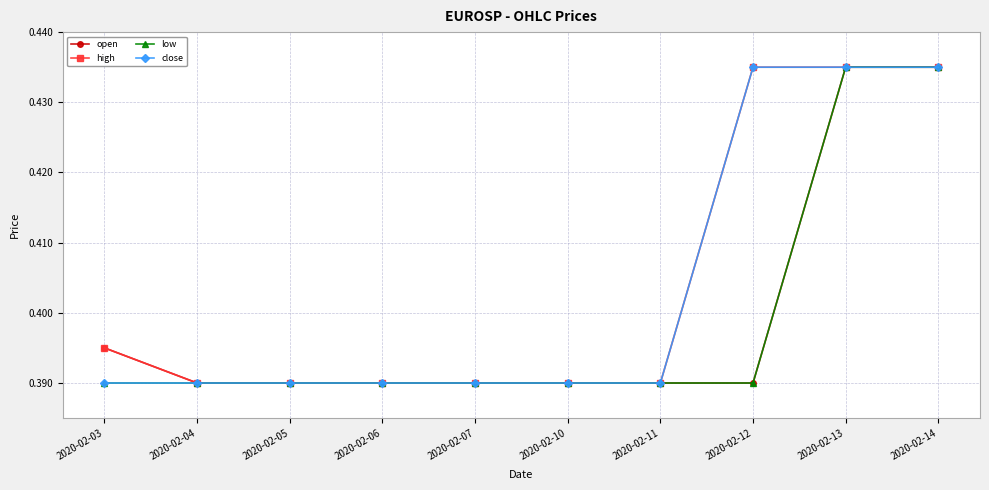

Count the high values in the range 0 to 1.

10